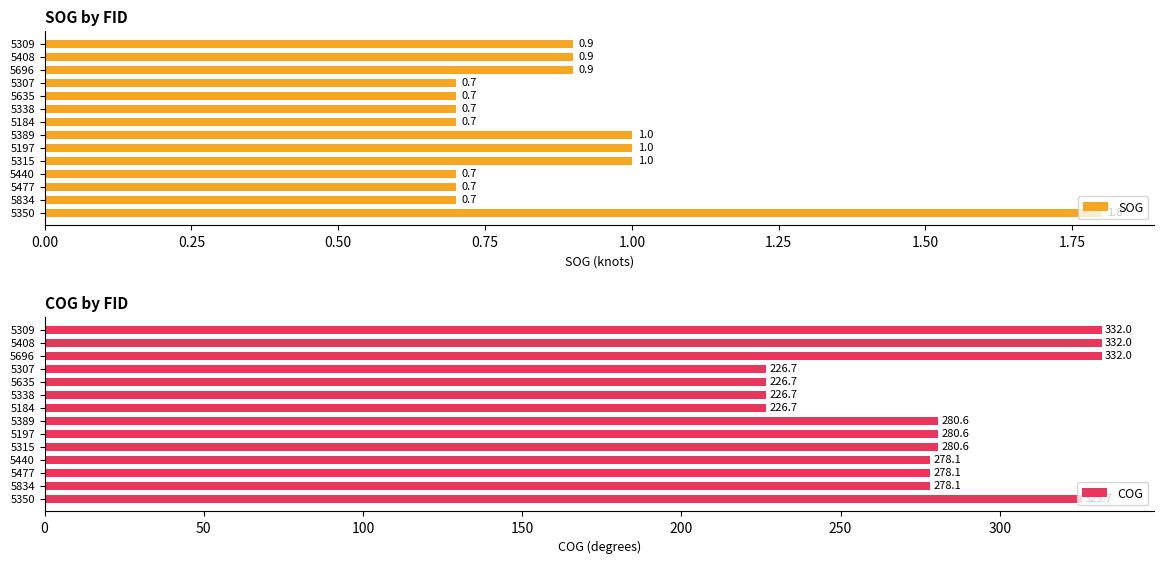

True or false: COG has a value of 278.1 at 5834.

True